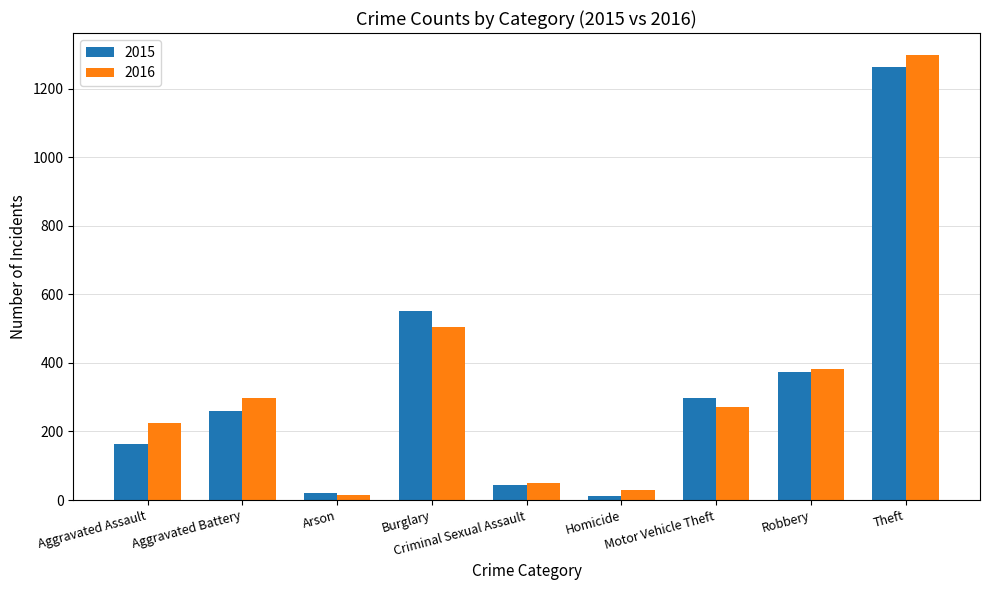

Reading left to right, transcribe all the data shown in this chart.

2015: 164	260	22	552	43	13	299	372	1263
2016: 225	298	14	505	51	28	272	381	1297